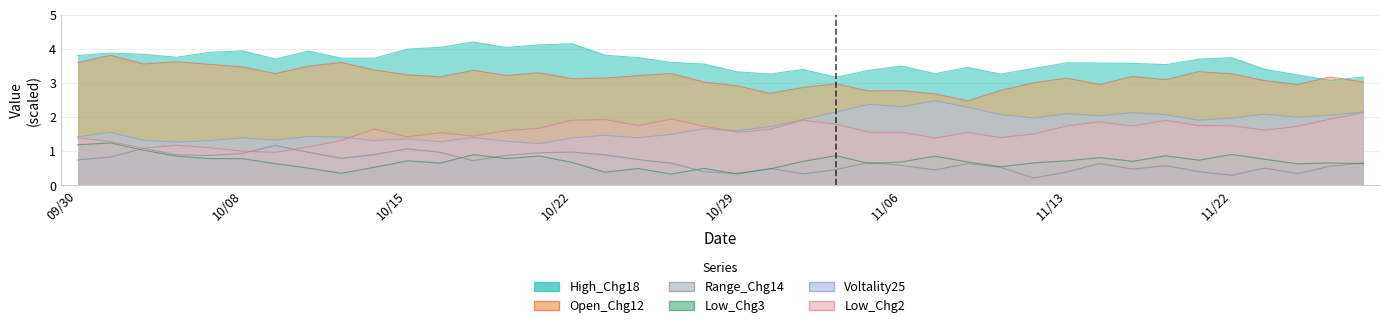

What is the sum of all Range_Chg14 values?

27.1